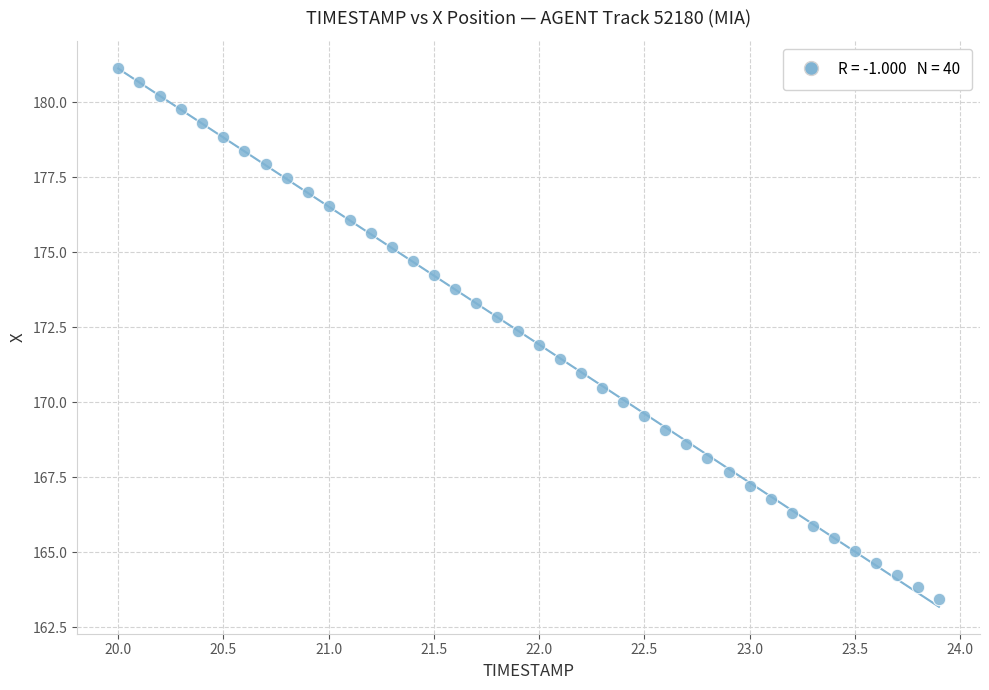

What is the range of X values (max minus min)?

3.9